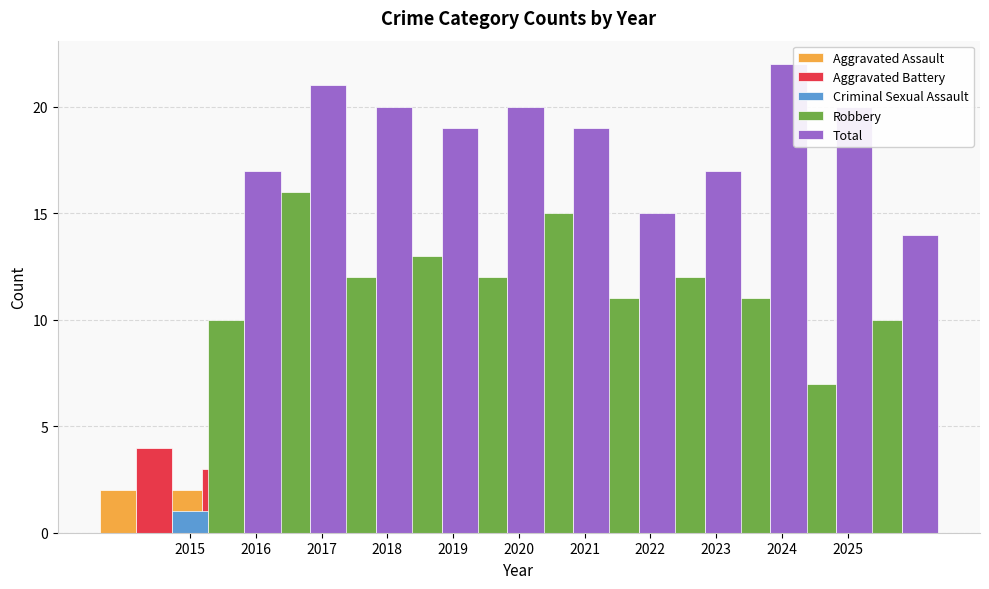

Count the number of data series in this chart.

5